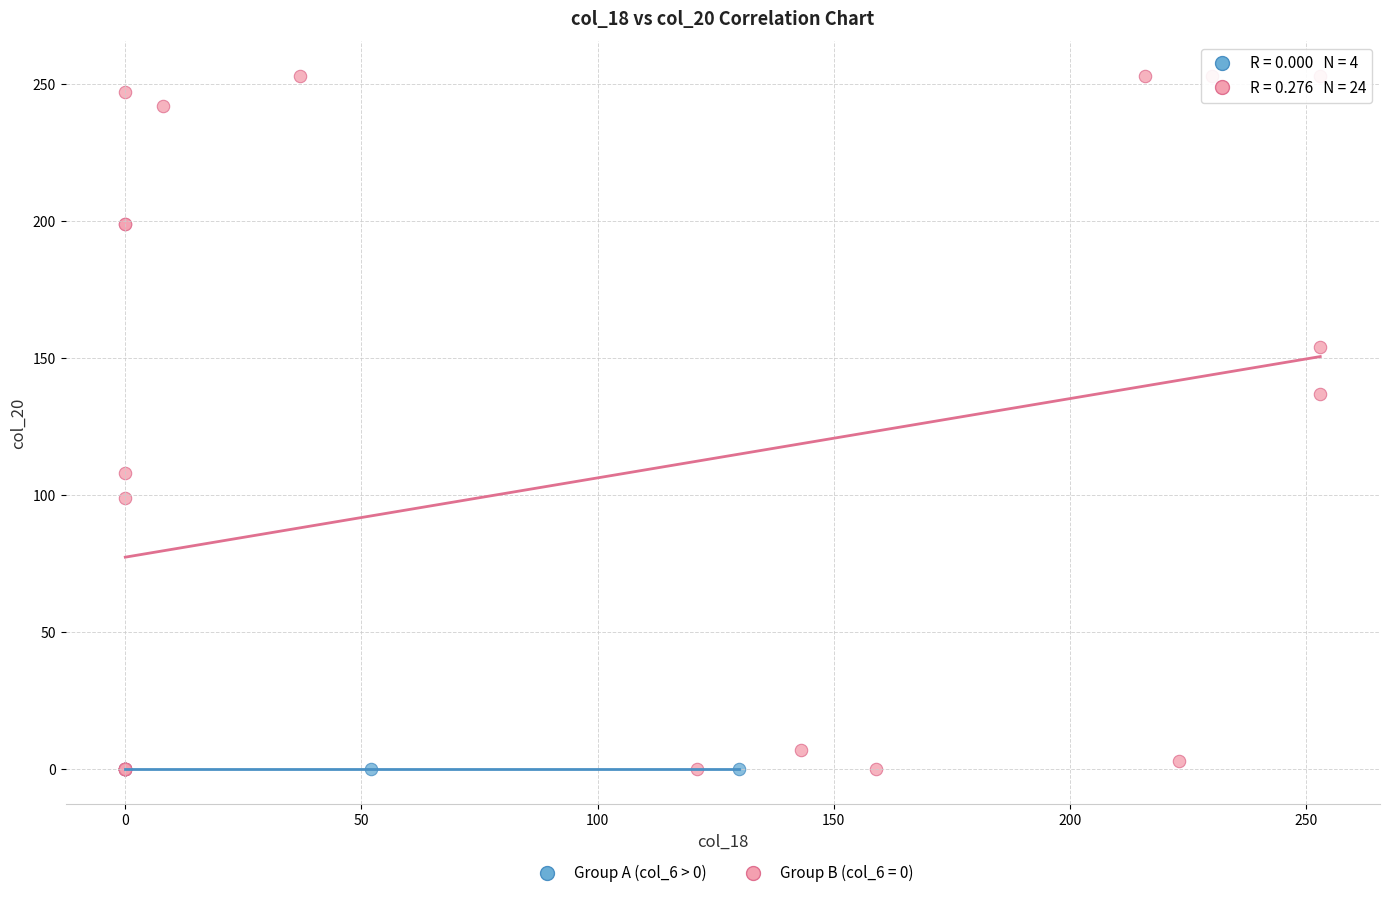

Which series reaches the maximum Y coordinate?

Group B (col_6 = 0)